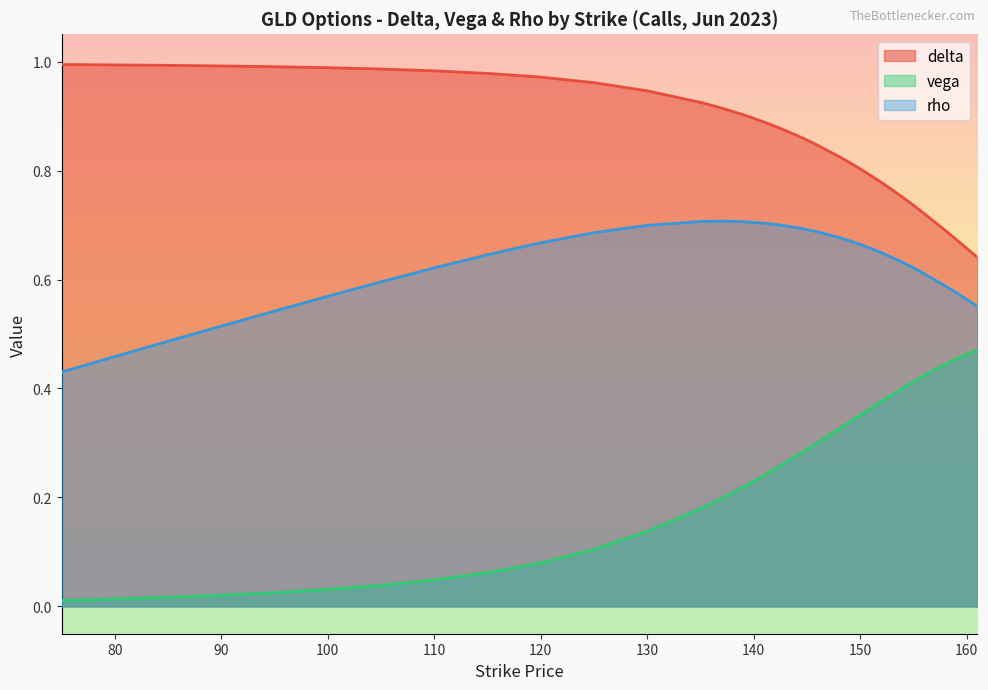

The value of rho at 157 is 0.6. True or false?

True